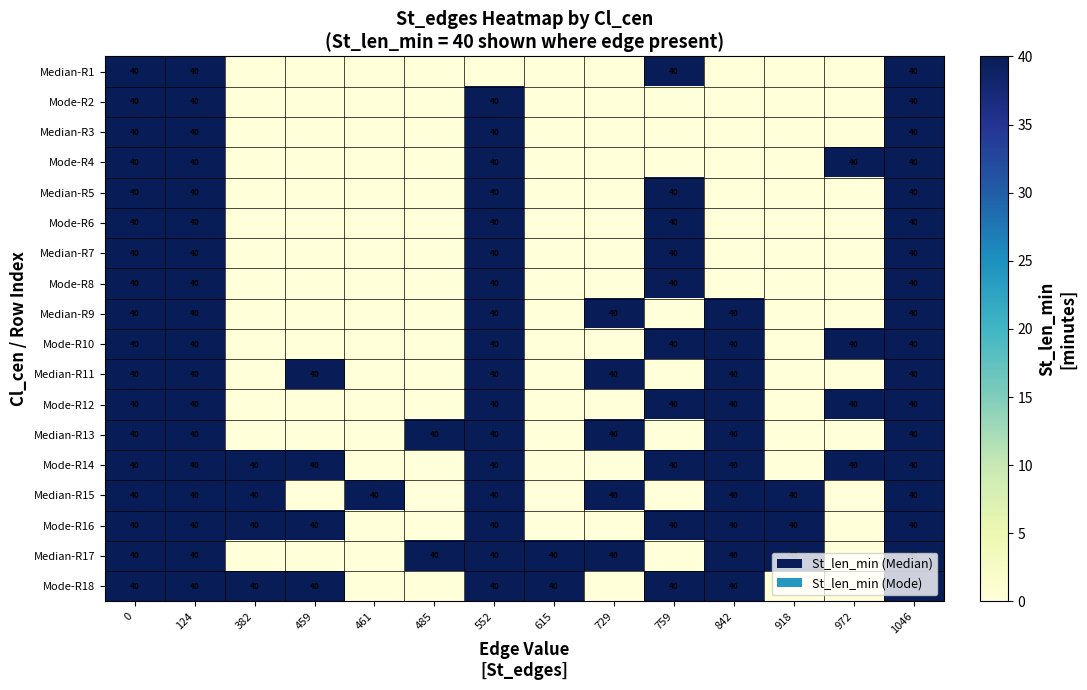

The value of Mode-R10 at 1046 is 70. True or false?

False